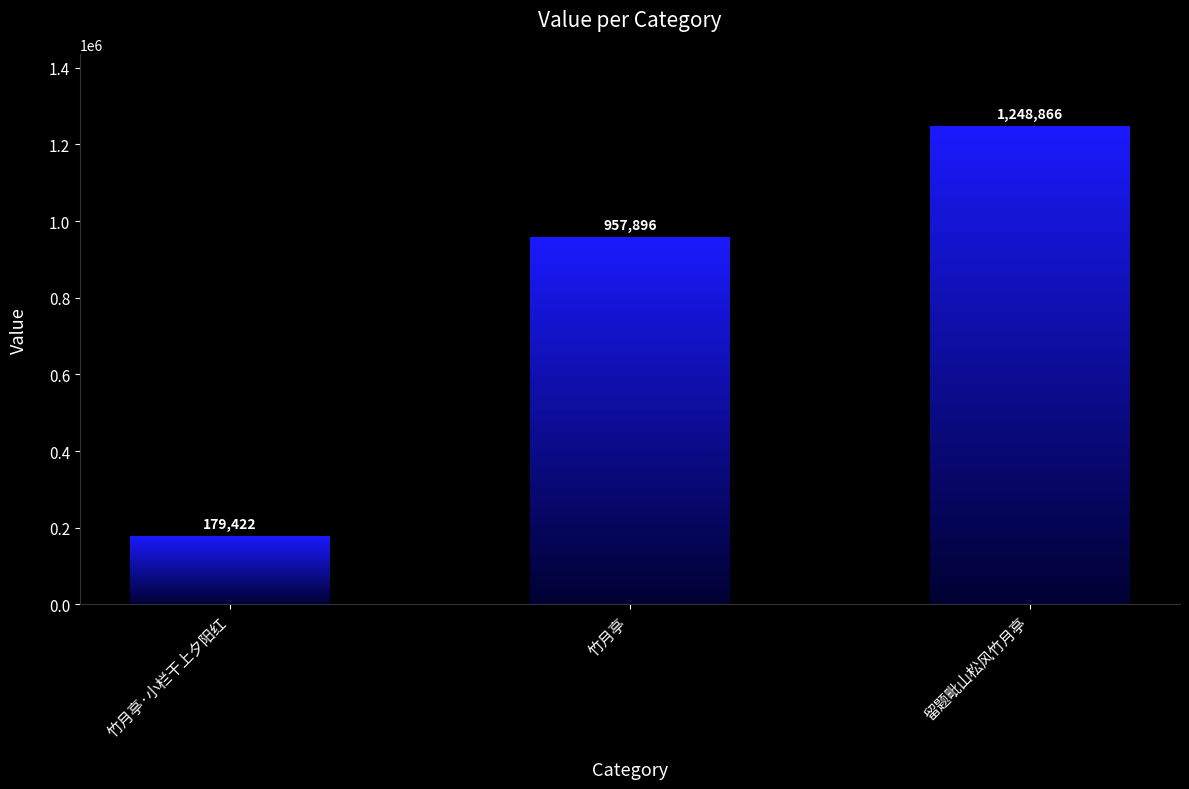

Reading right to left, list all the values displayed in this chart.

留题毗山松风竹月亭=1248866	竹月亭=957896	竹月亭·小栏干上夕阳红=179422